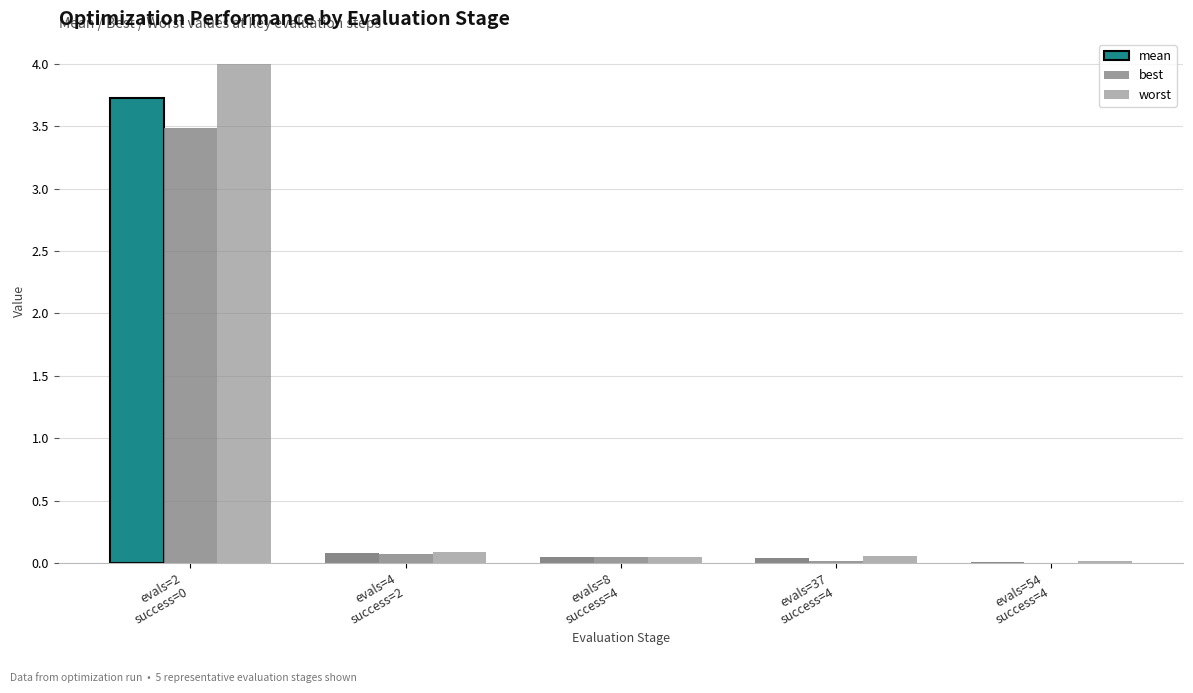

What is the maximum value shown in the chart?

4.0